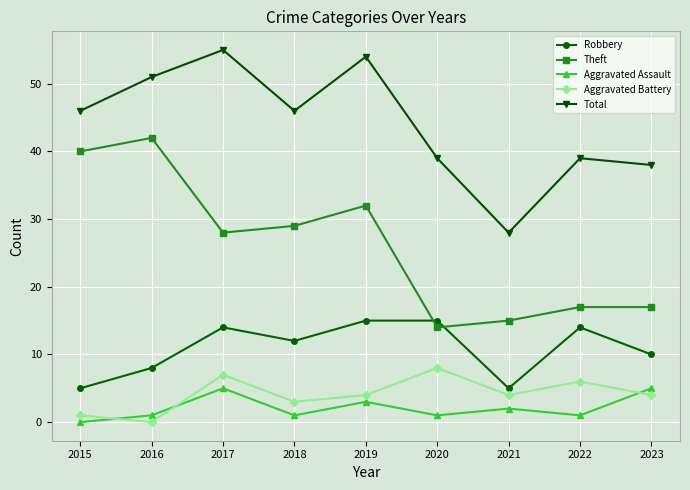

How many categories are shown in the chart?

9